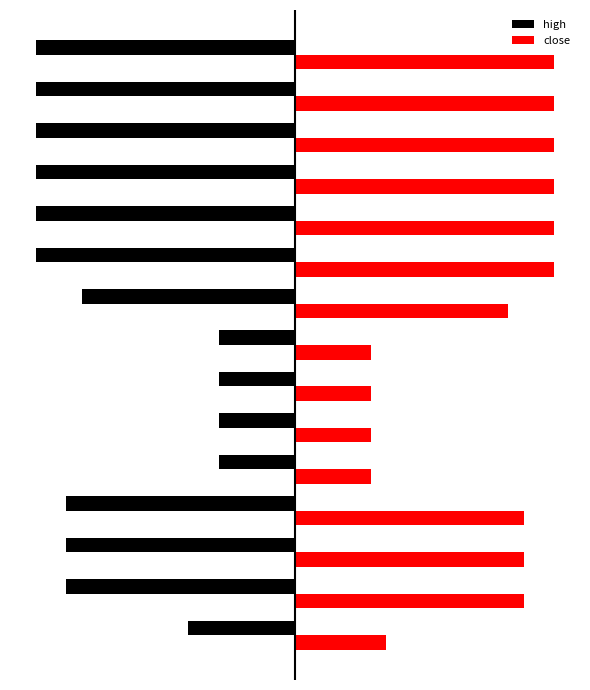

What is the value of the close bar at the 15th from the left?

0.2